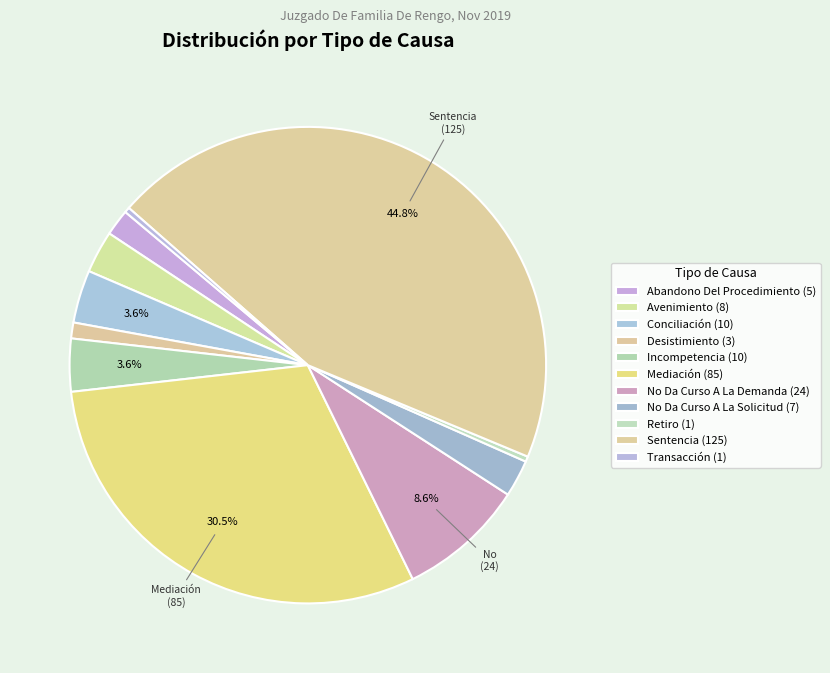

Is there any slice that represents more than half of the pie?

No